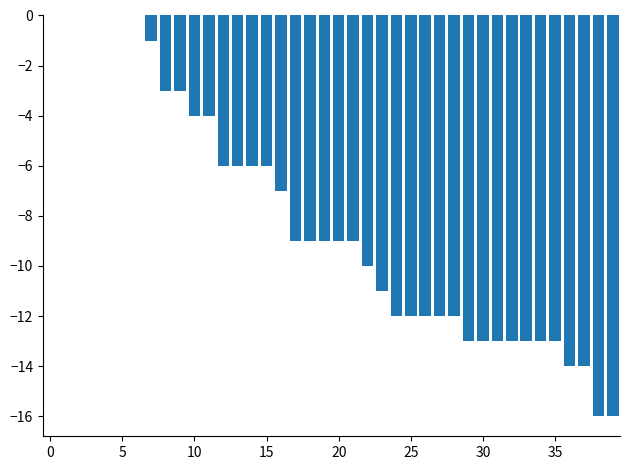

What is the sum of all values?

-323